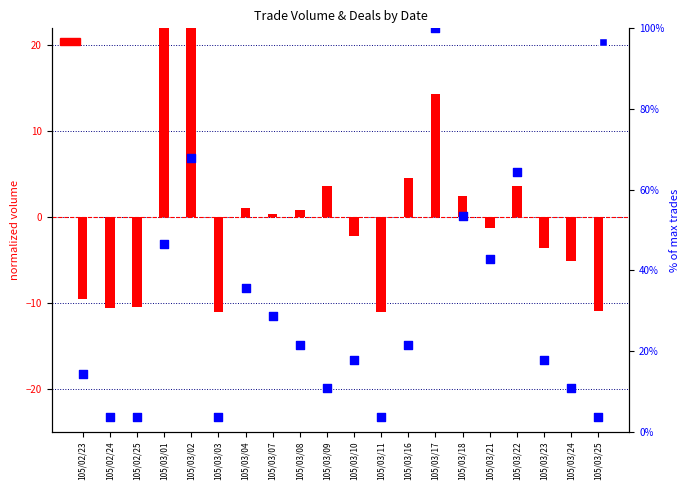

At how many categories does at least one series exceed 22?

8